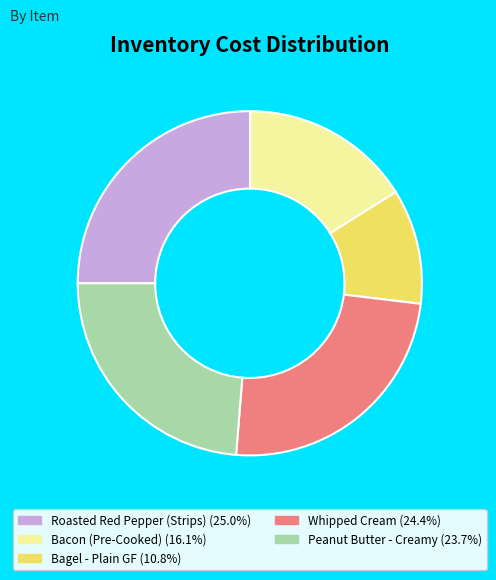

True or false: Peanut Butter - Creamy accounts for 31% of the total.

False